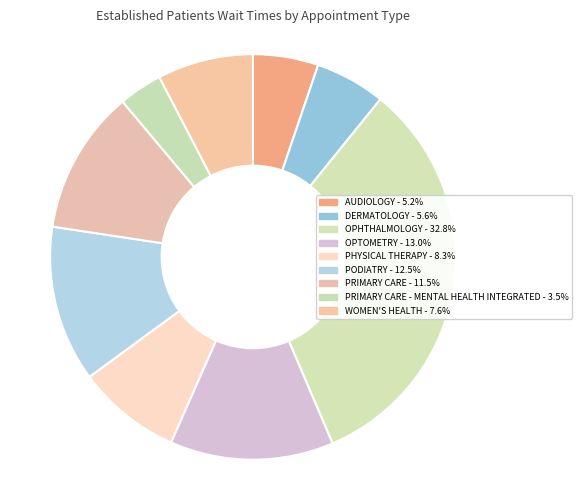

Which category has the smallest portion of the pie?

PRIMARY CARE - MENTAL HEALTH INTEGRATED